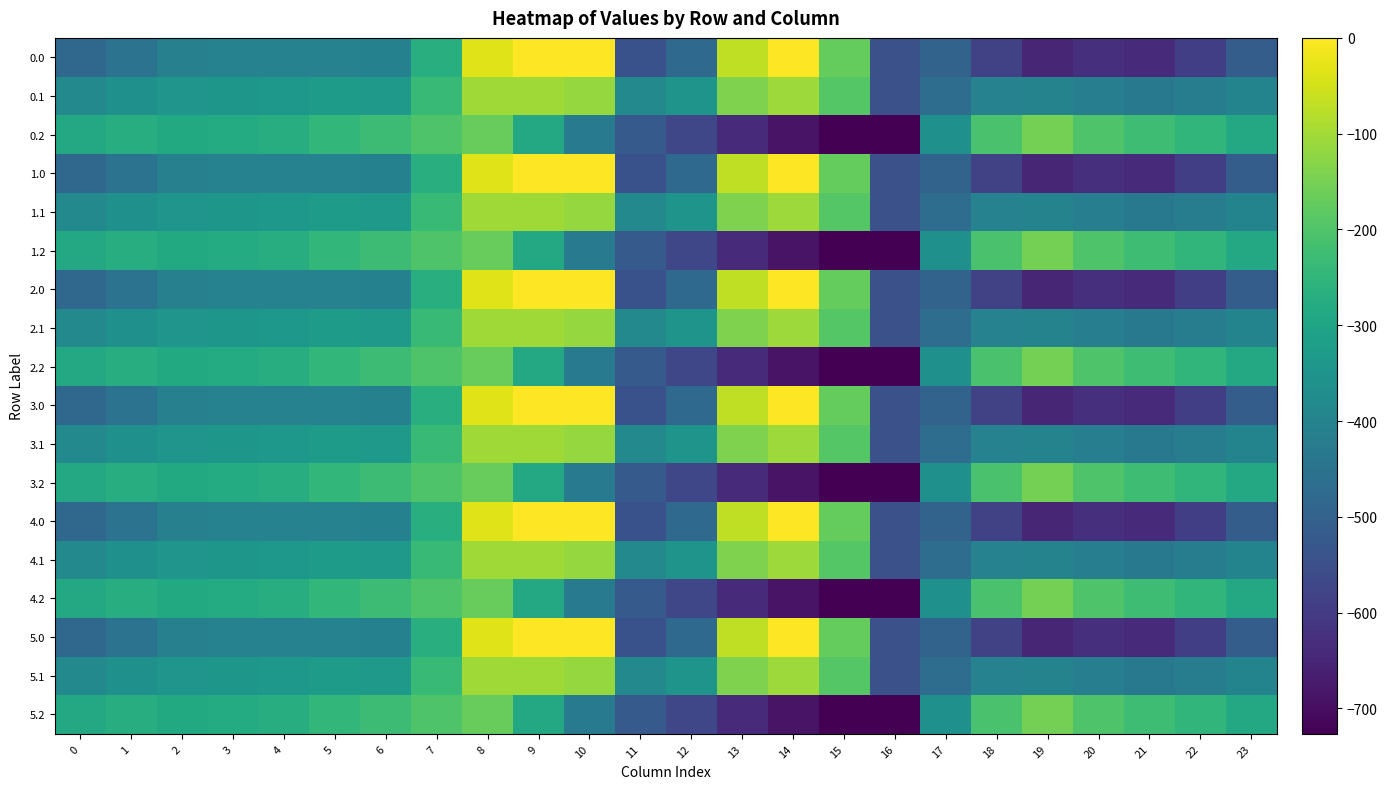

Which has a higher value, 14 or 9?

9